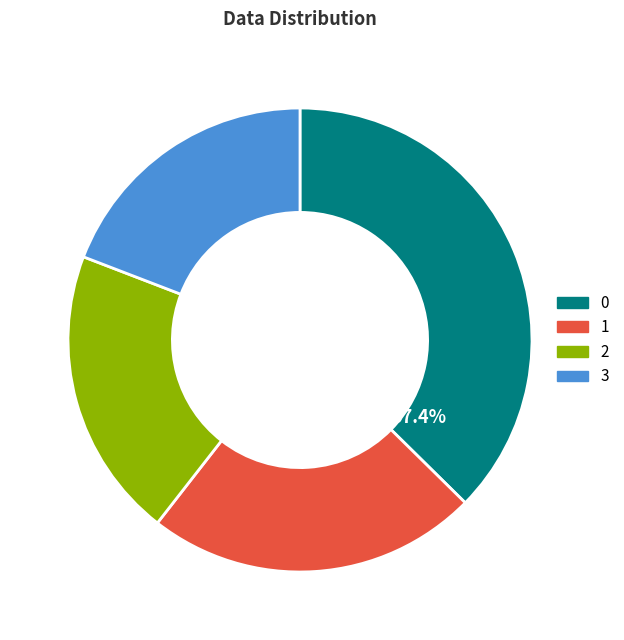

How many segments does this pie chart have?

4